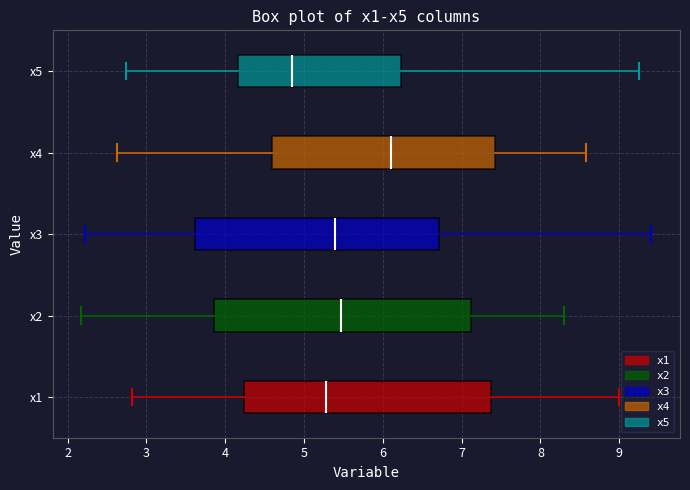

Where does the median line of the box for x1 sit on the x-axis? The values are not printed on the chart, so give them approximately, as read against the axis.

5.3